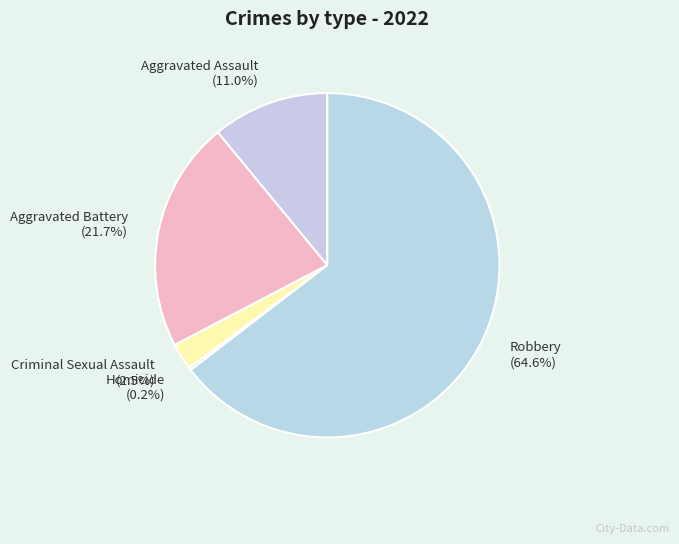

What percentage is NOT represented by Aggravated Battery (21.7%)?

78.3%